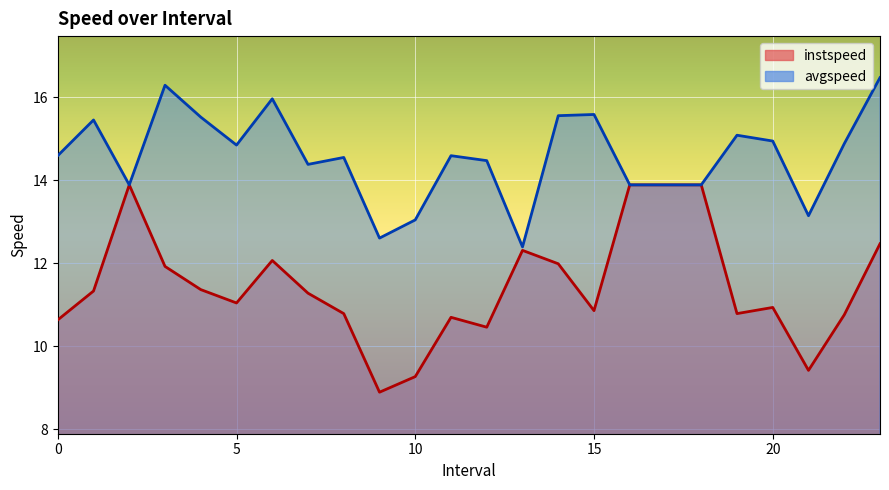

True or false: avgspeed and instspeed intersect in this chart.

False